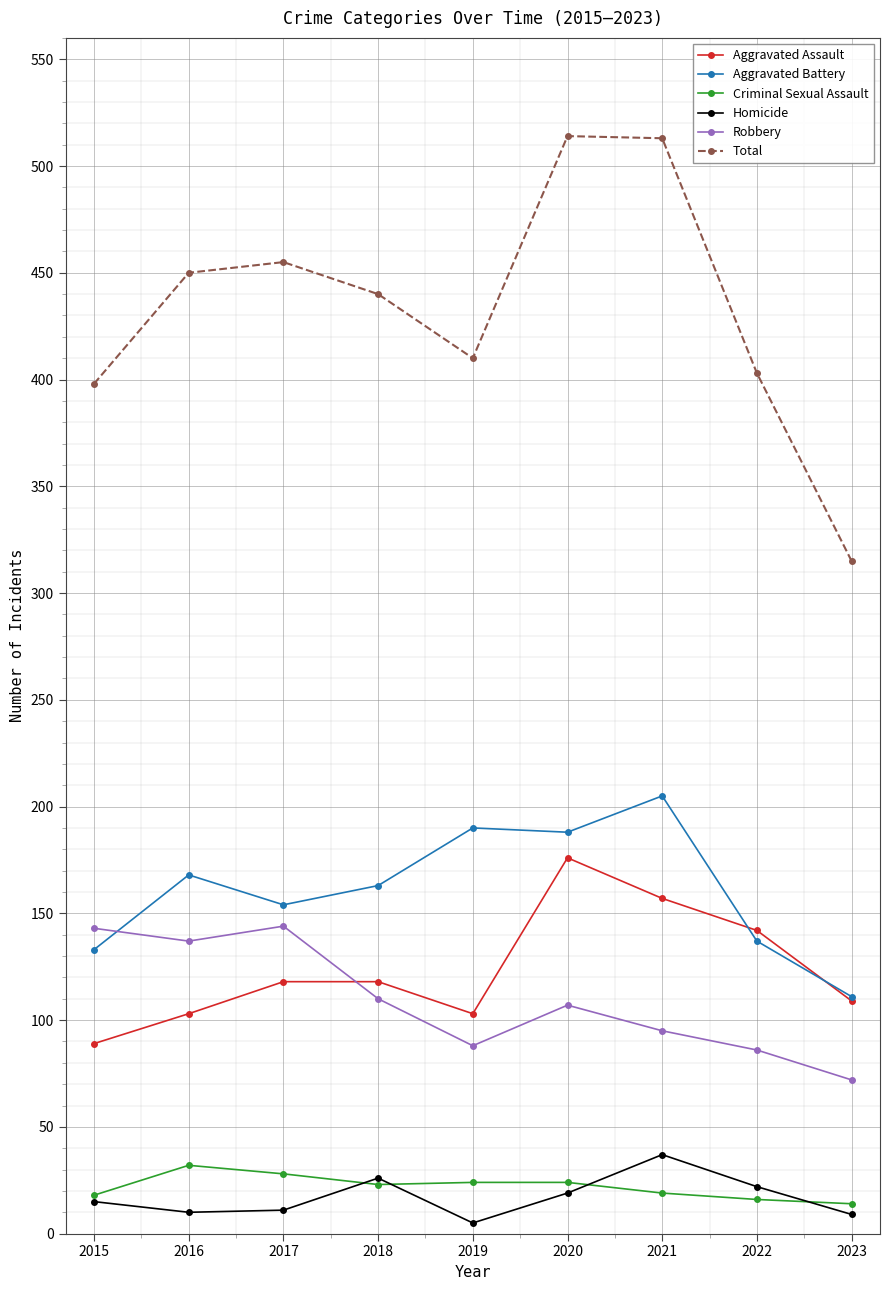

True or false: Total and Aggravated Assault cross at least once.

False